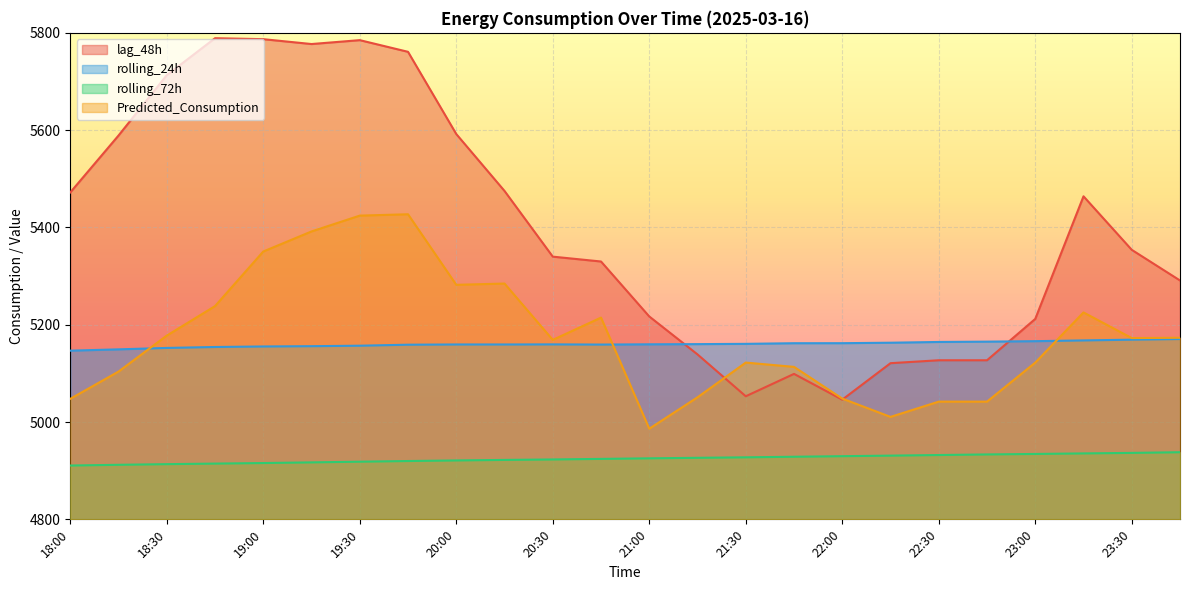

After their last crossing, which series has the higher values: rolling_24h or lag_48h?

lag_48h